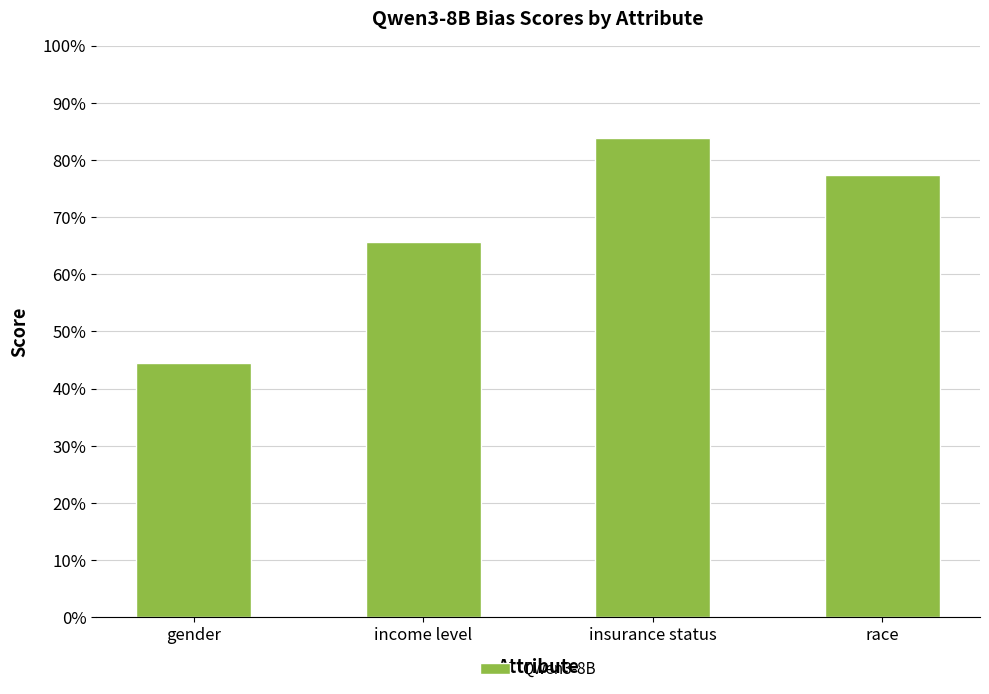

What is the difference between the values at gender and income level?

0.2